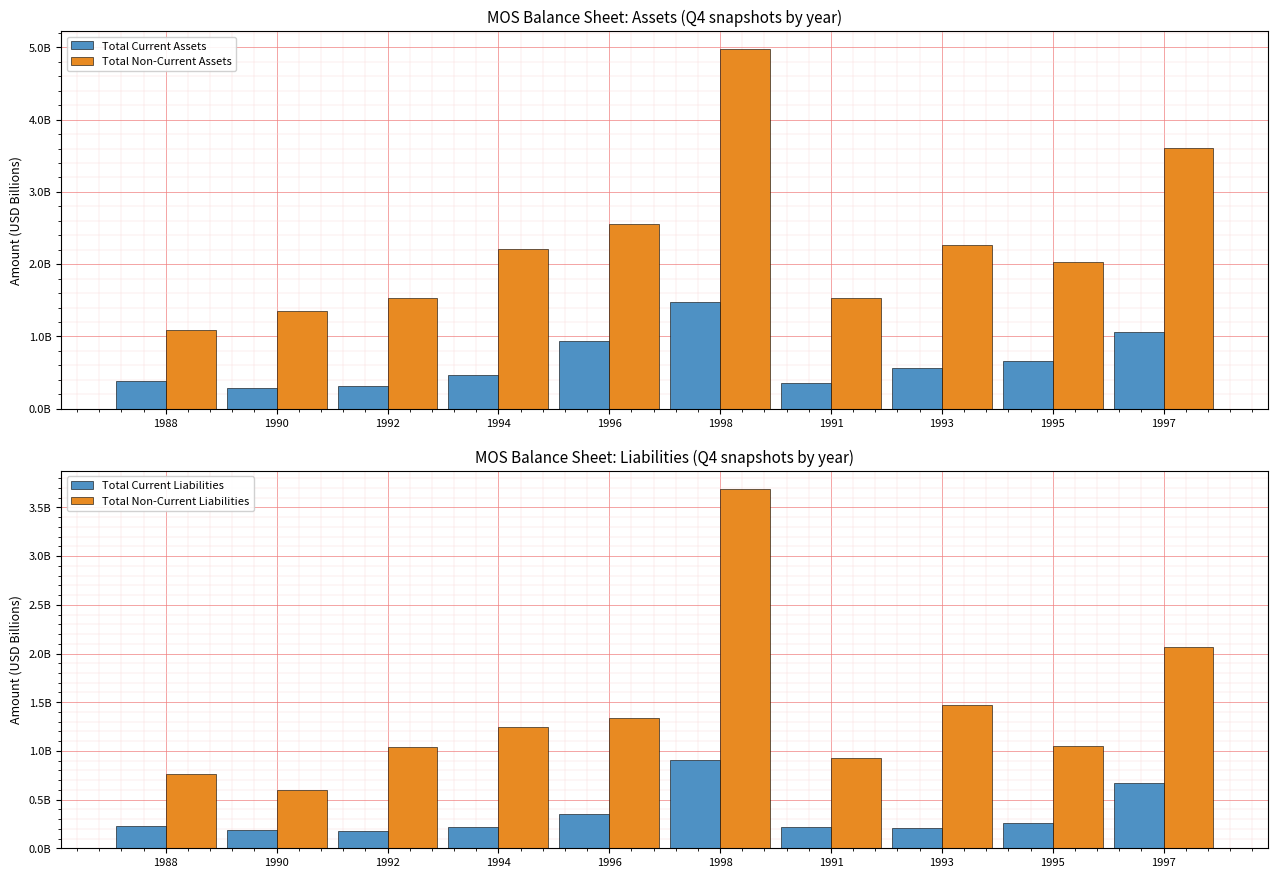

How many values in the Total Non-Current Liabilities series are below 1?

3